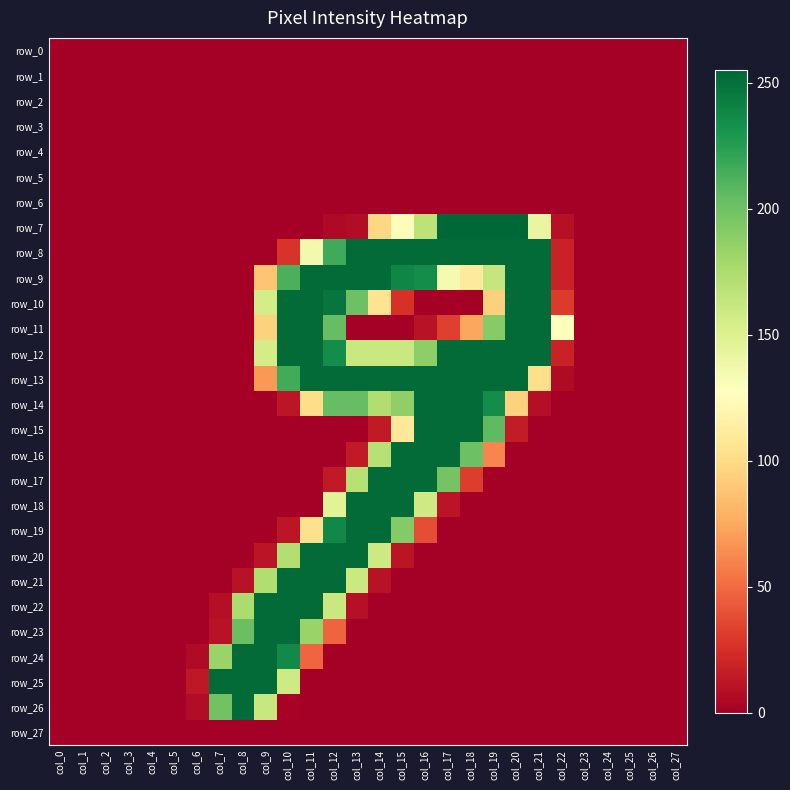

What is the sum of all row_7 values?

1578